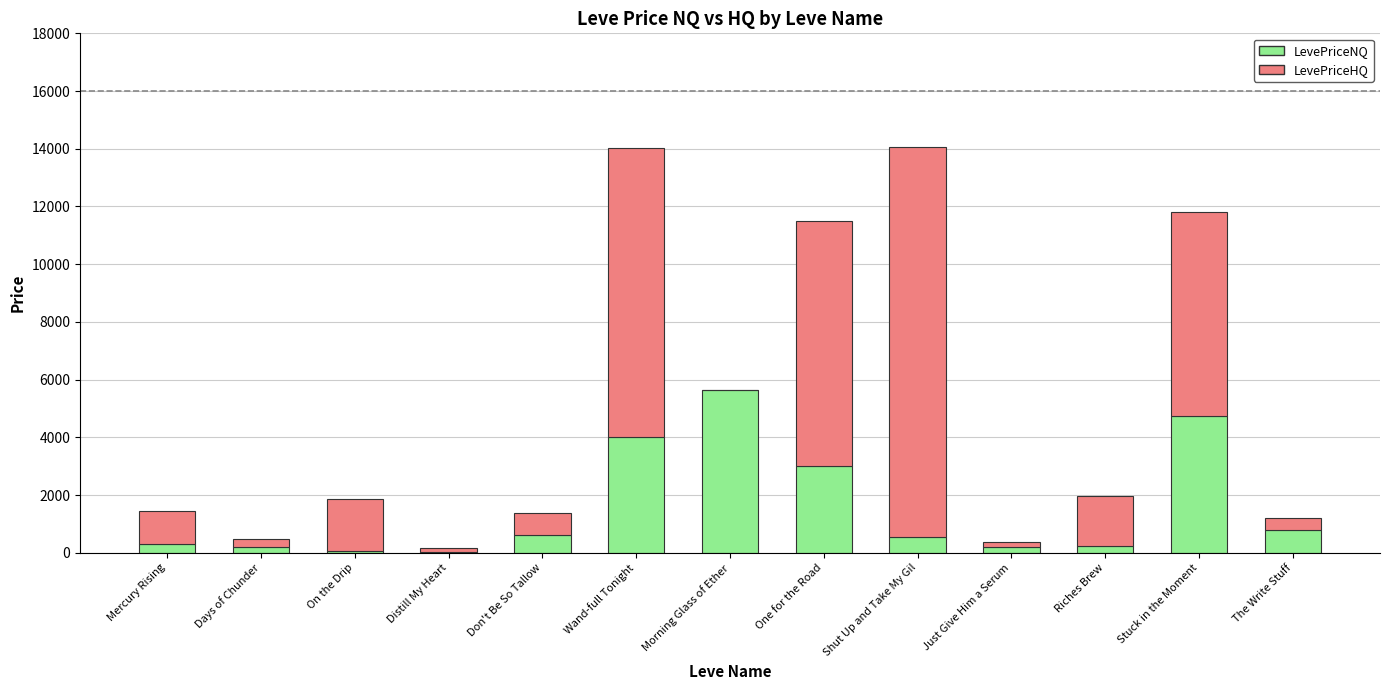

Where does the LevePriceNQ series first go above 563?

Don't Be So Tallow